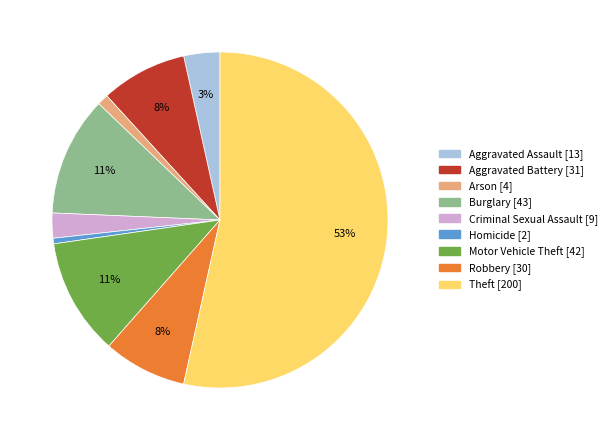

What is the largest slice in the pie chart?

Theft